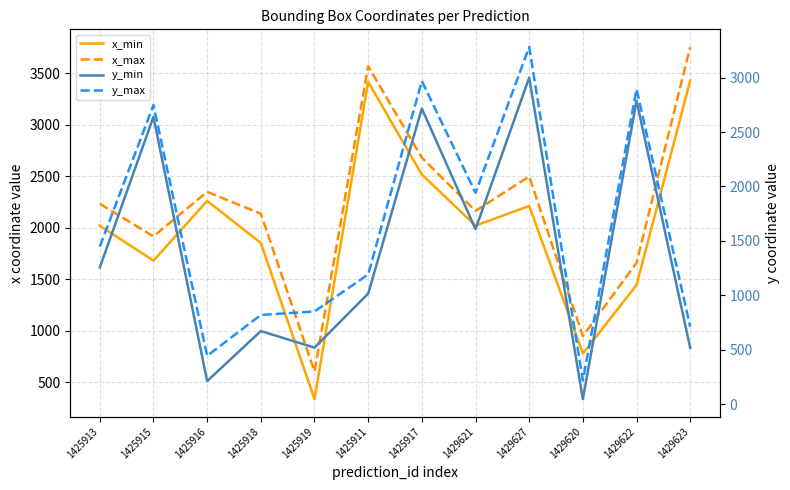

At 1425919, list the series in order from smallest to largest.

x_min, y_min, x_max, y_max